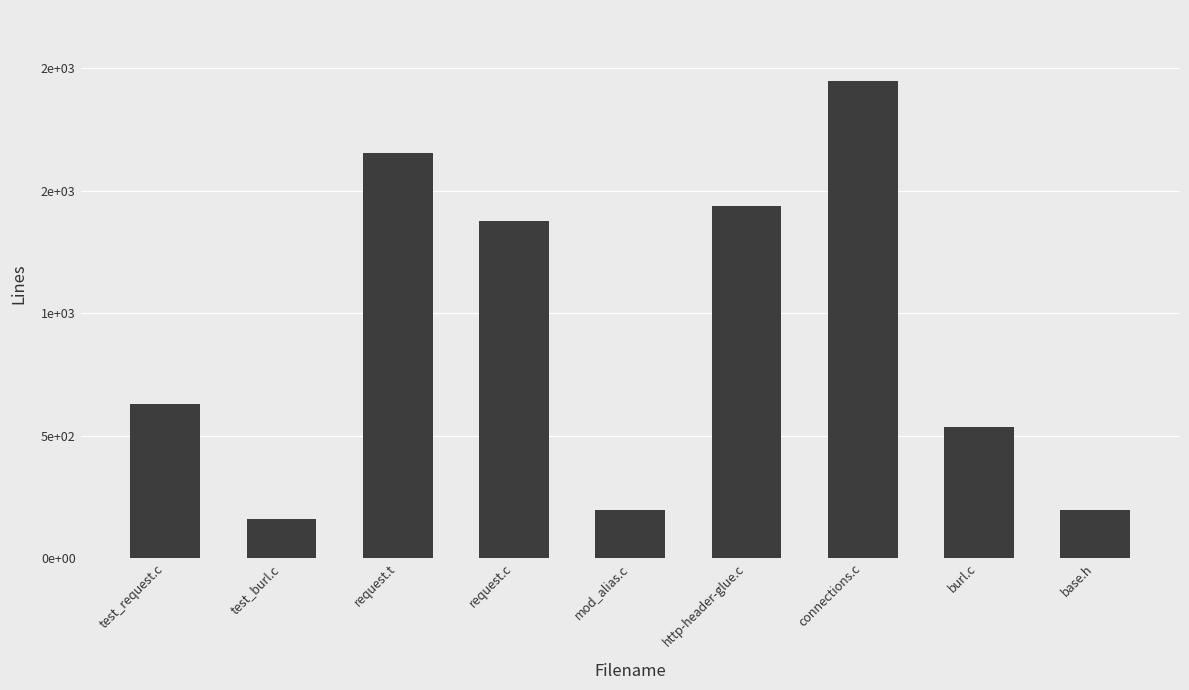

Are the bars horizontal?

No